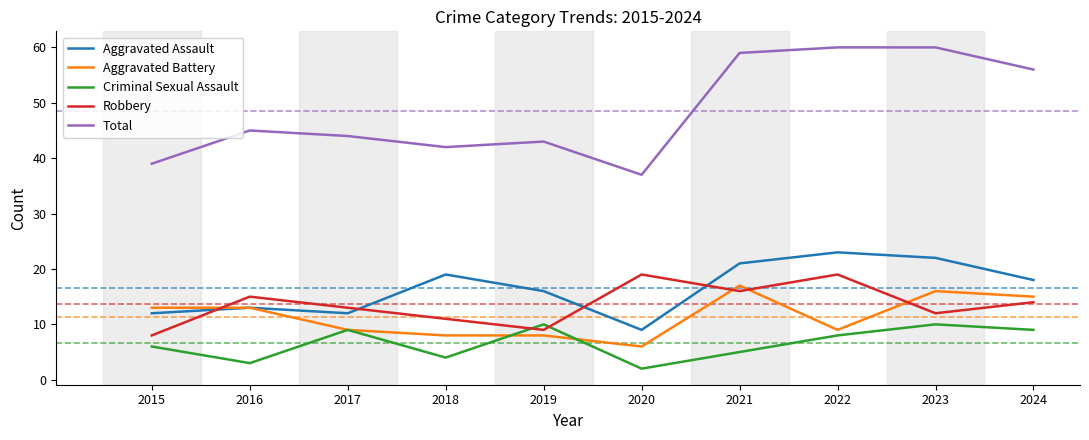

What is the difference between the highest and lowest values at 2022?

52